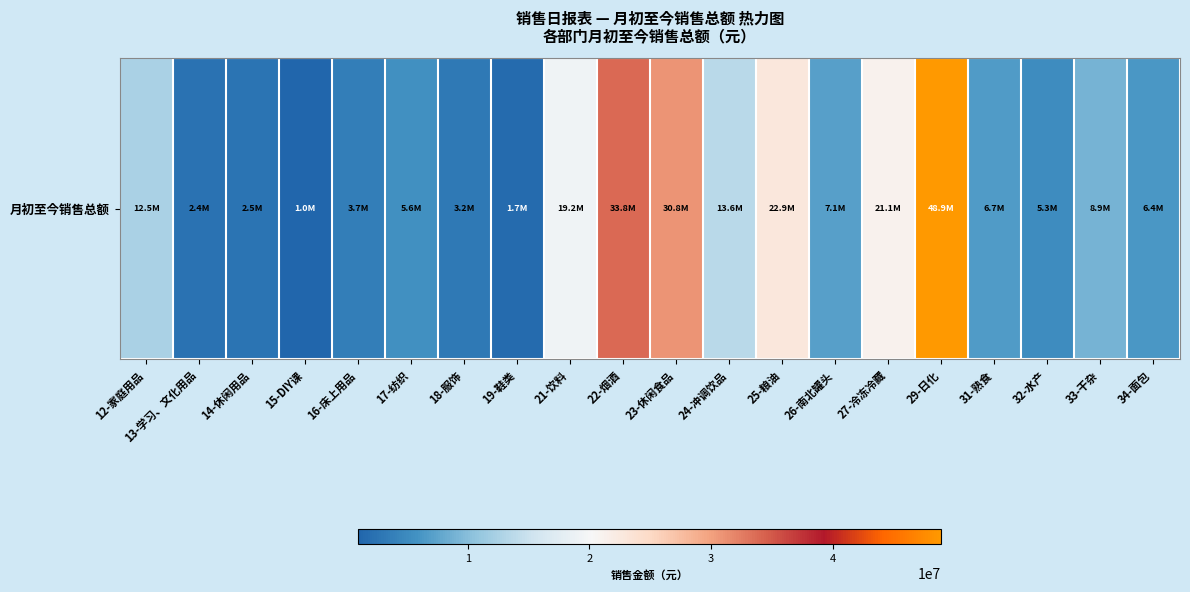

Rank the categories by value from lowest to highest.

15-DIY课, 19-鞋类, 13-学习、文化用品, 14-休闲用品, 18-服饰, 16-床上用品, 32-水产, 17-纺织, 34-面包, 31-熟食, 26-南北罐头, 33-干杂, 12-家庭用品, 24-冲调饮品, 21-饮料, 27-冷冻冷藏, 25-粮油, 23-休闲食品, 22-烟酒, 29-日化